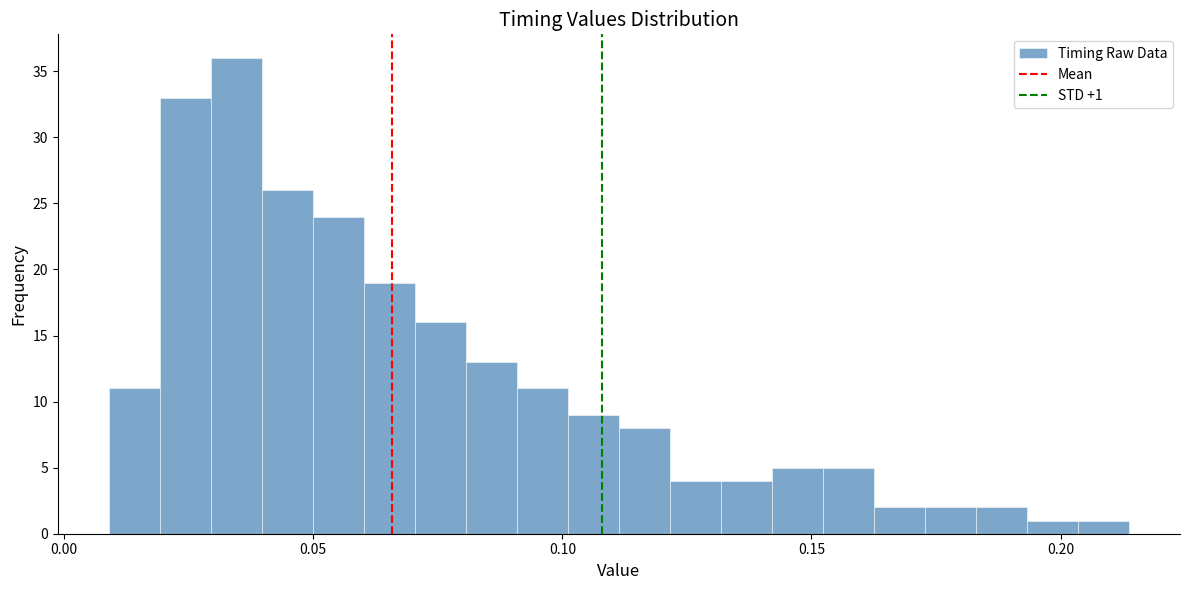

Around what value on the x-axis is the tallest bar? Give the approximate position of its centre, as read against the axis.

0.035